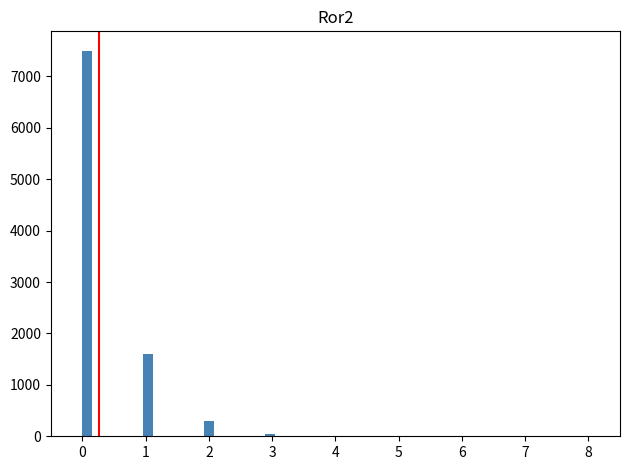

Around what value on the x-axis is the tallest bar? Give the approximate position of its centre, as read against the axis.

0.1